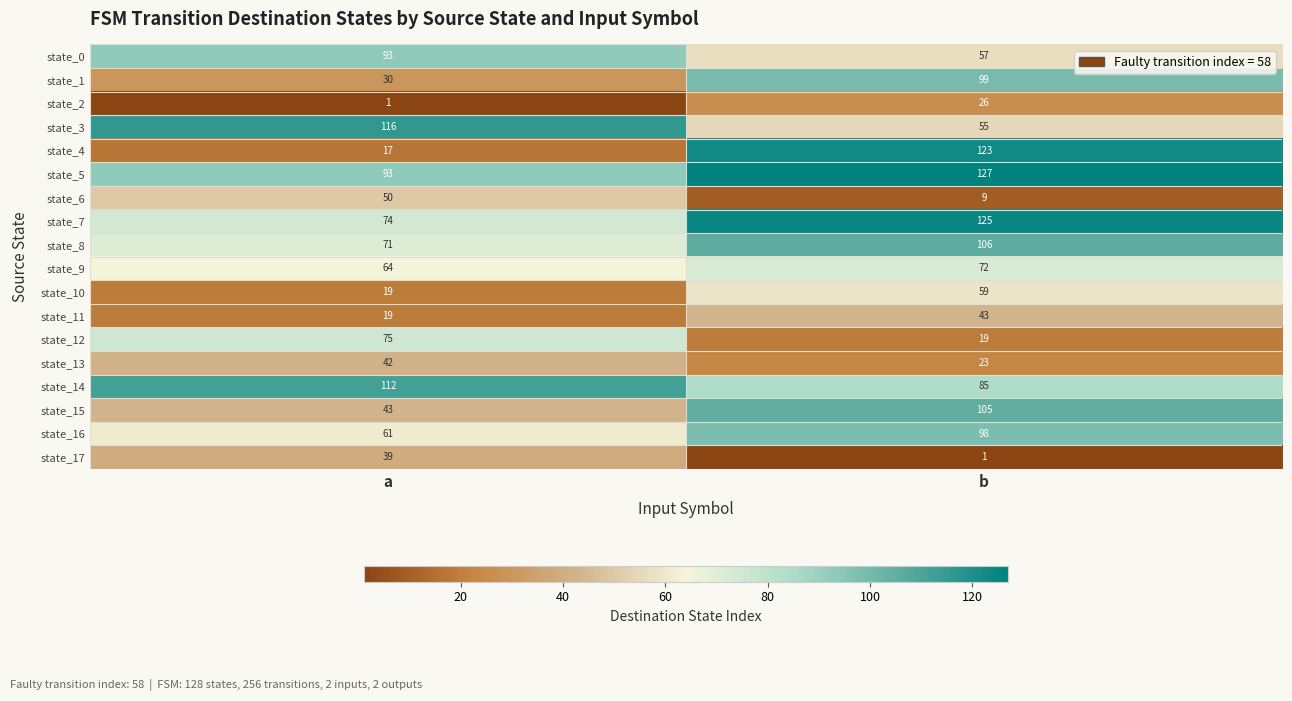

The value of state_10 at b is 59. True or false?

True